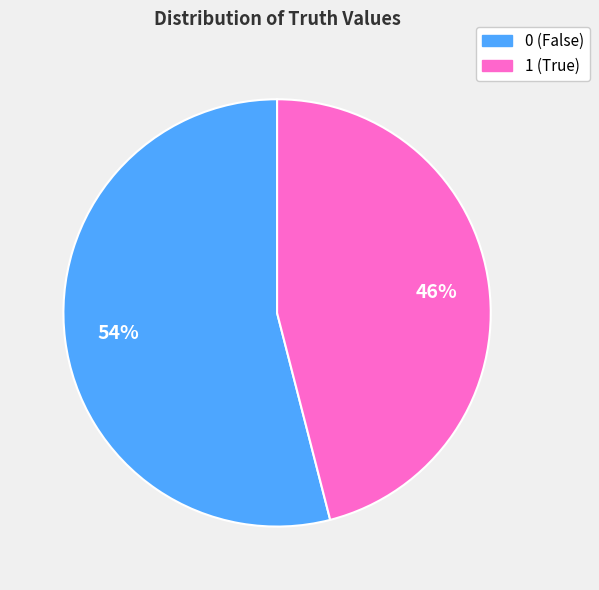

To the nearest percent, what is the combined percentage of 1 and 0?

100%